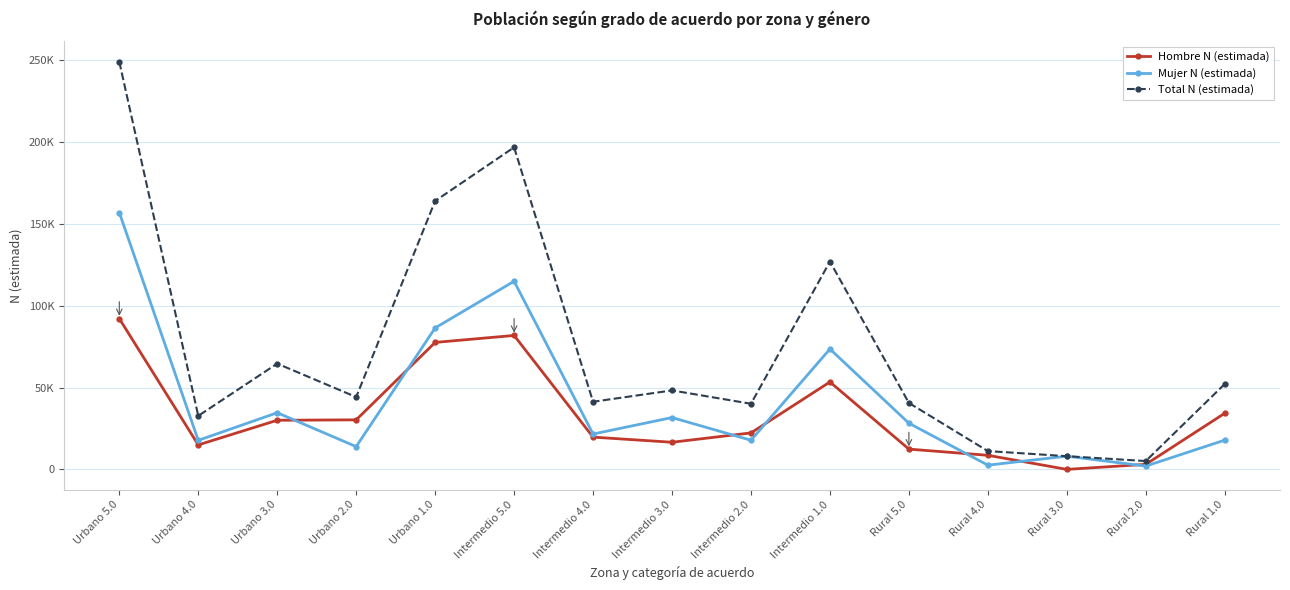

At which category is the sum across all series the highest?

Urbano 5.0